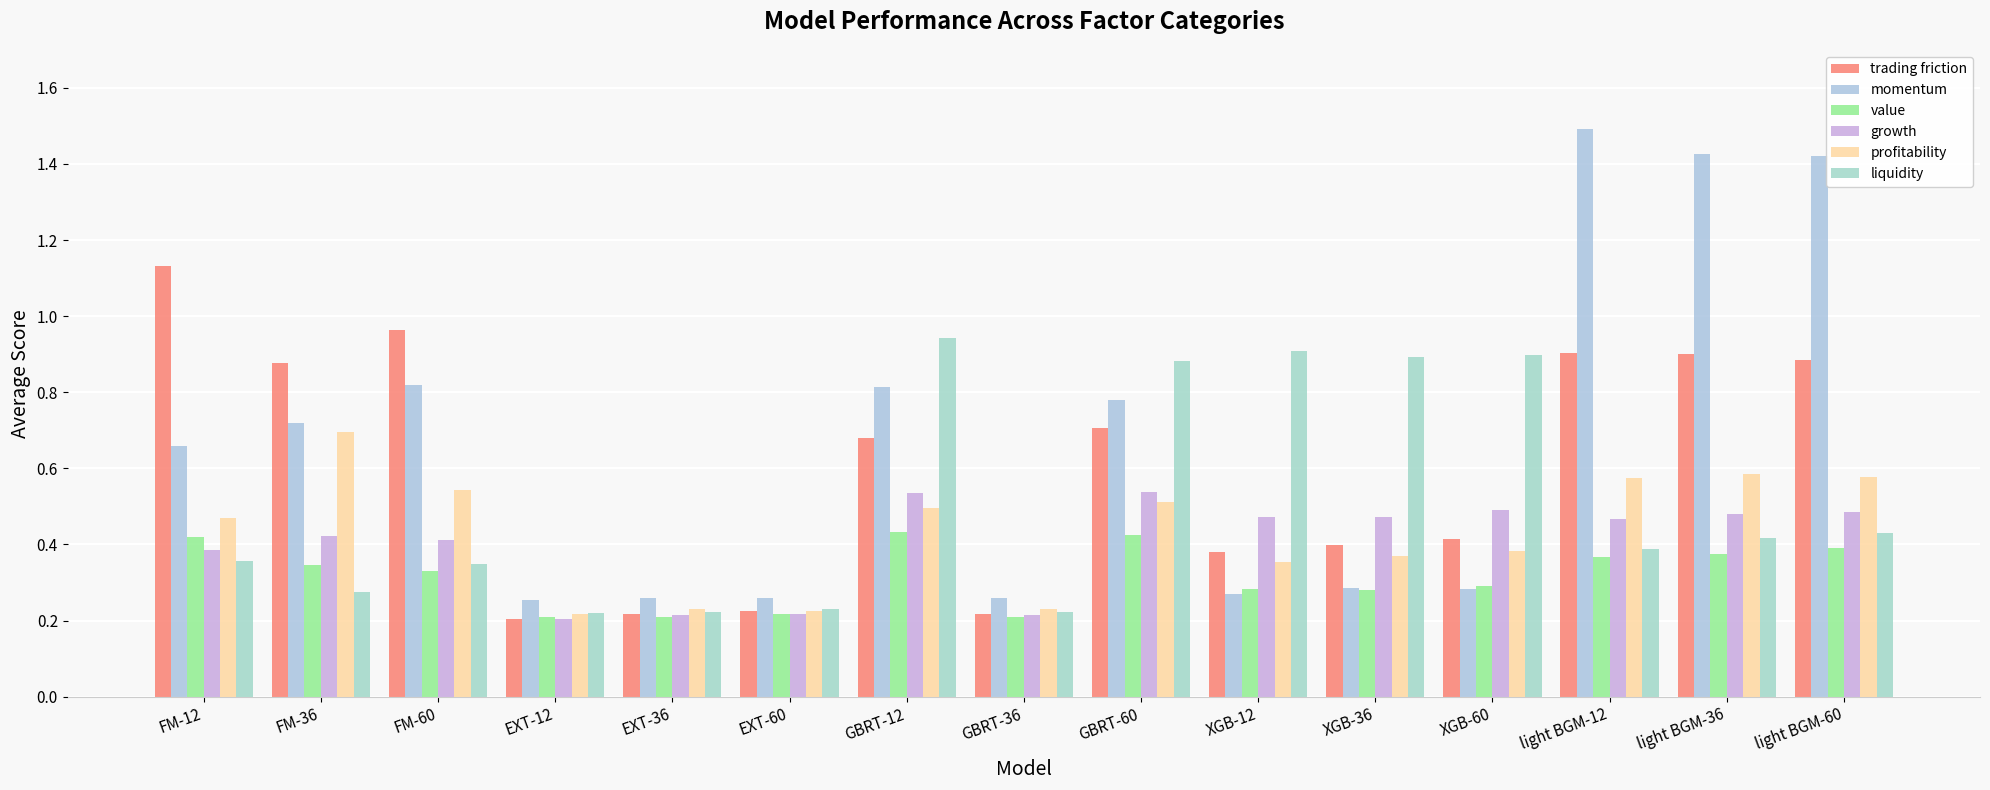

Which series has the largest total across all categories?

momentum